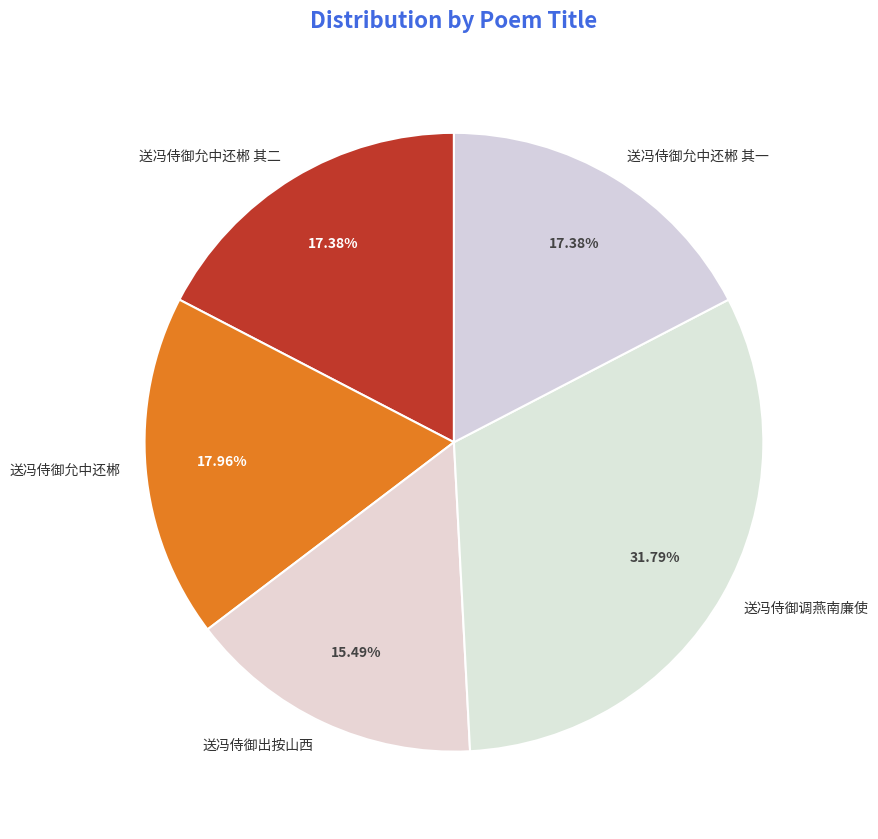

Does any single category account for the majority?

No